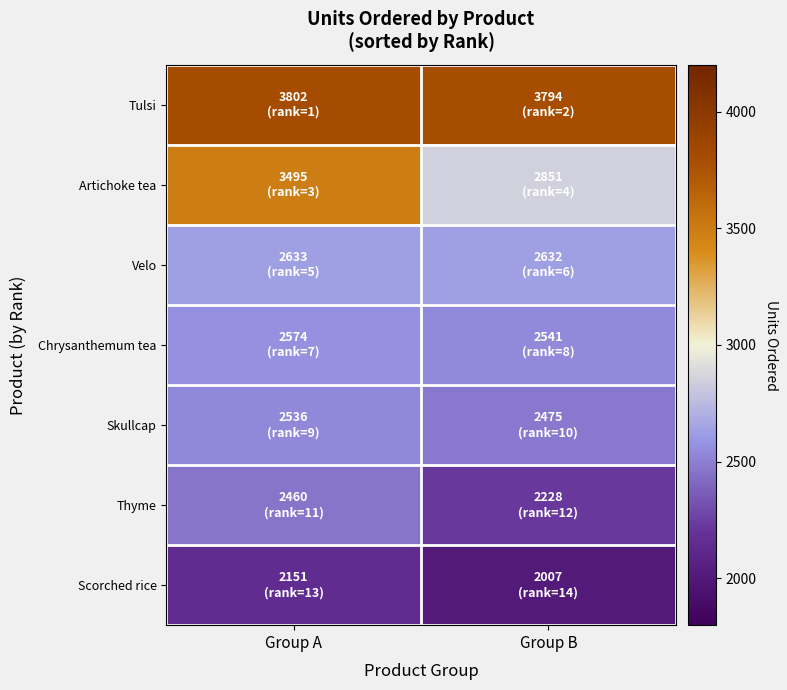

What is the greatest value displayed?

3802.5